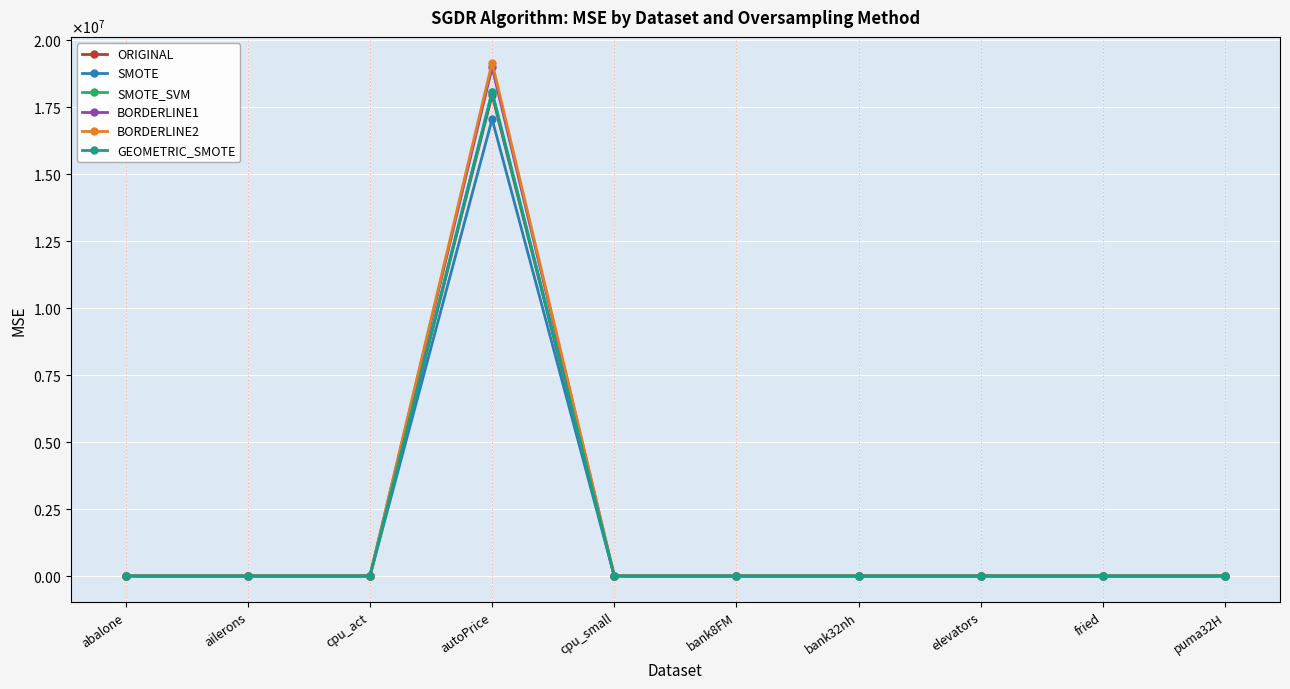

What is the difference between the maximum and minimum values in the BORDERLINE1 series?

18986693.3